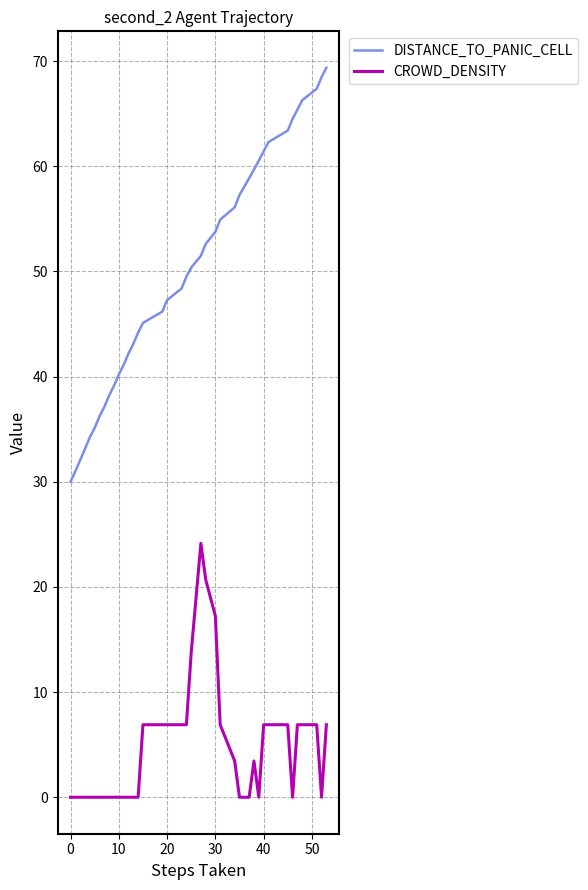

What is the highest value of the DISTANCE_TO_PANIC_CELL series?

69.4